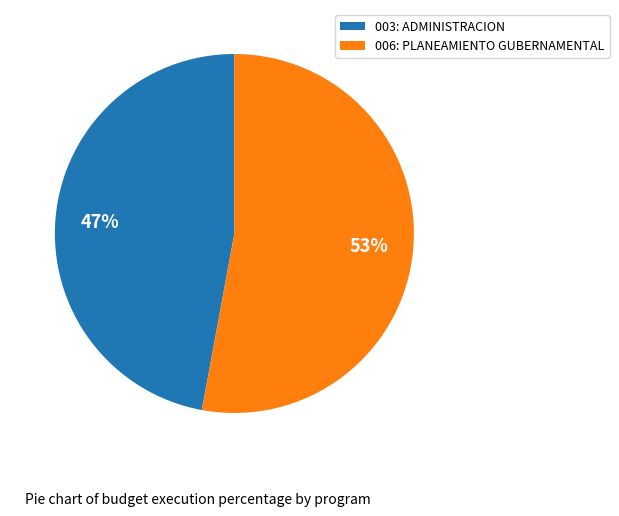

What is the ratio of the value at 003: ADMINISTRACION to the value at 006: PLANEAMIENTO GUBERNAMENTAL?

0.9